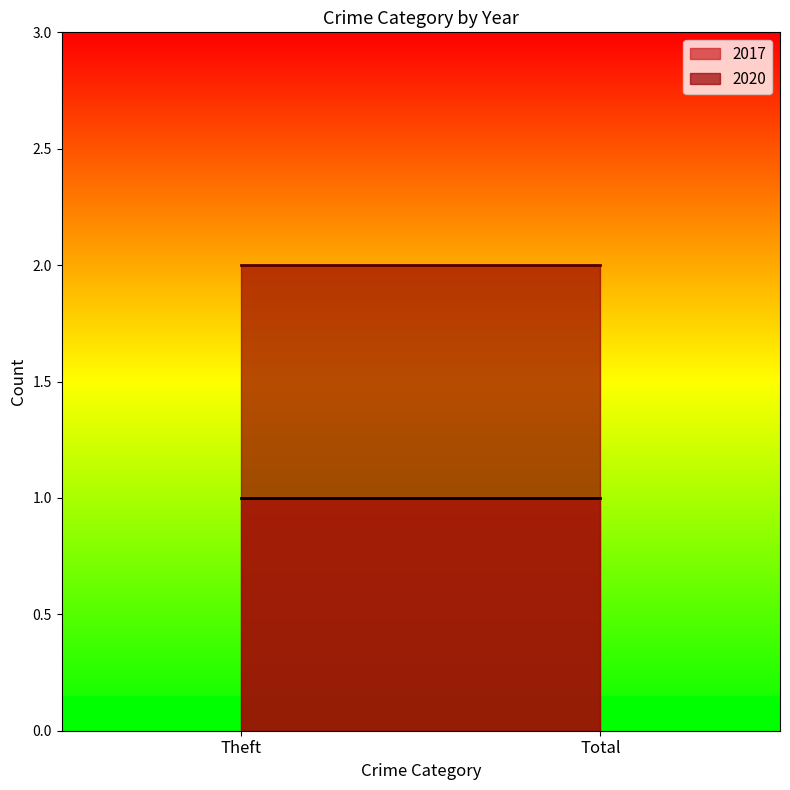

Rank the series by their maximum value, from highest to lowest.

2020, 2017